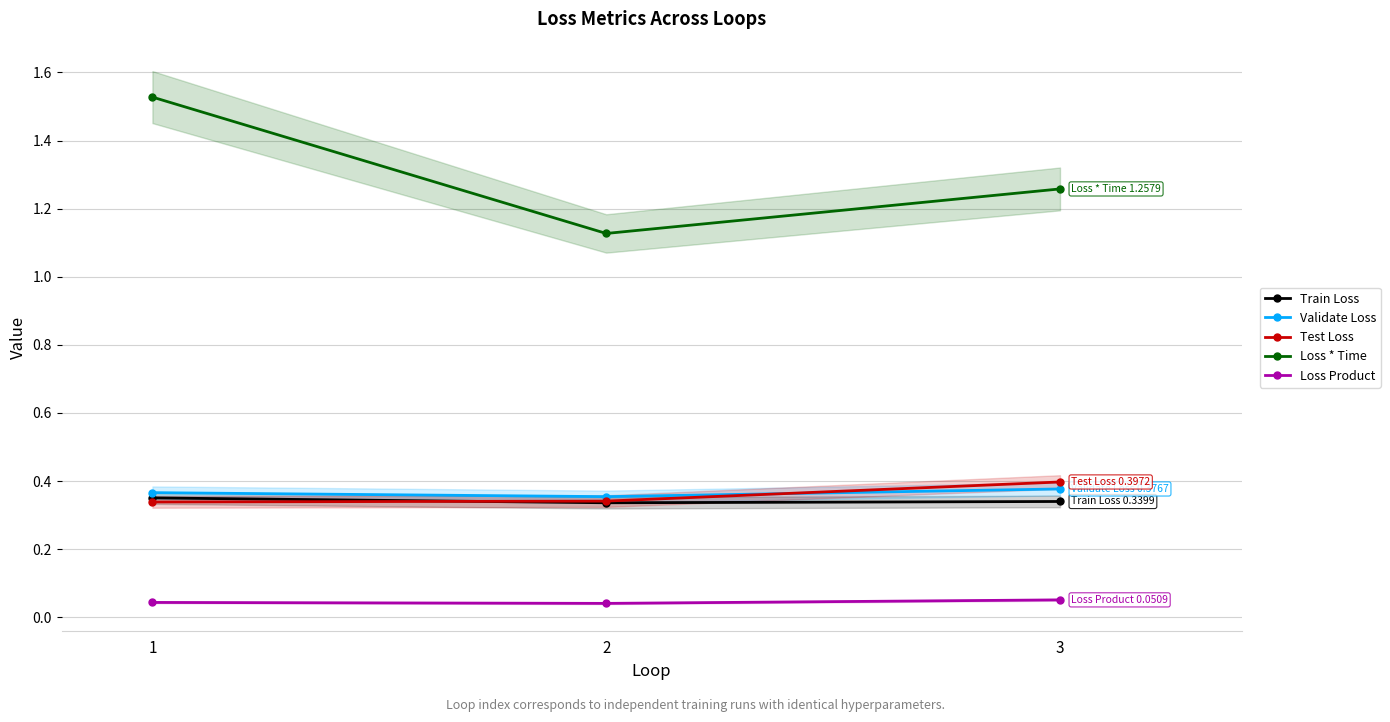

Is the value of Loss Product at 1 greater than the value of Validate Loss at 2?

No